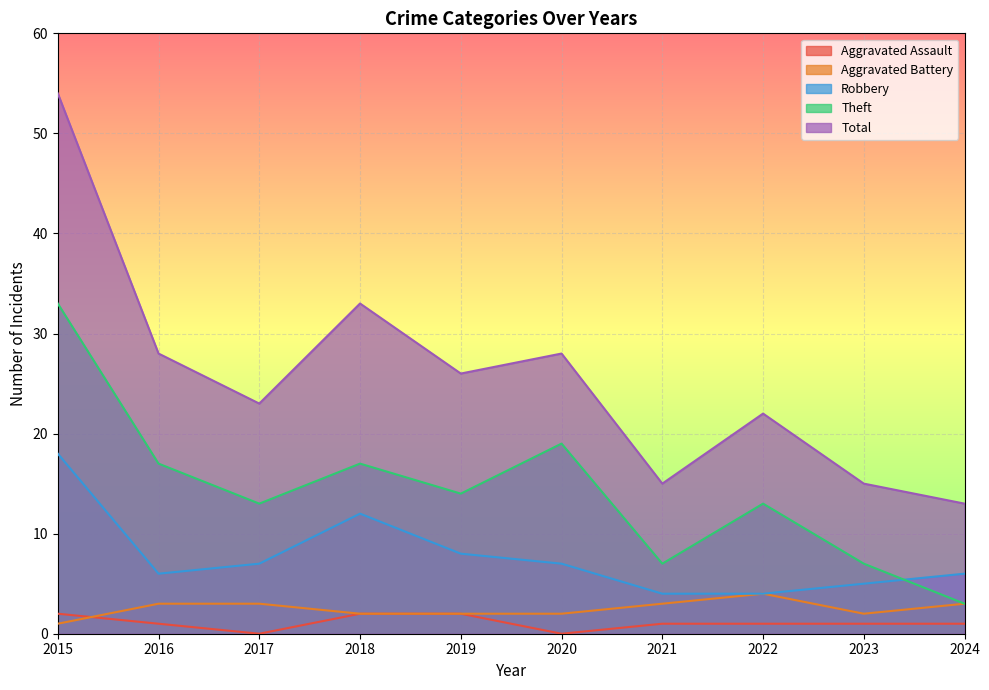

Which series has the largest range (max minus min)?

Total